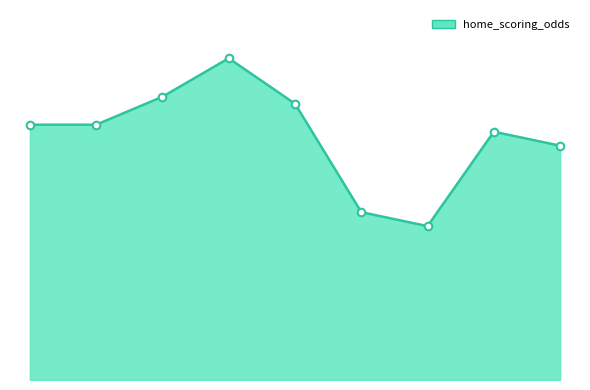

Is this an area chart (filled region under the line)?

Yes